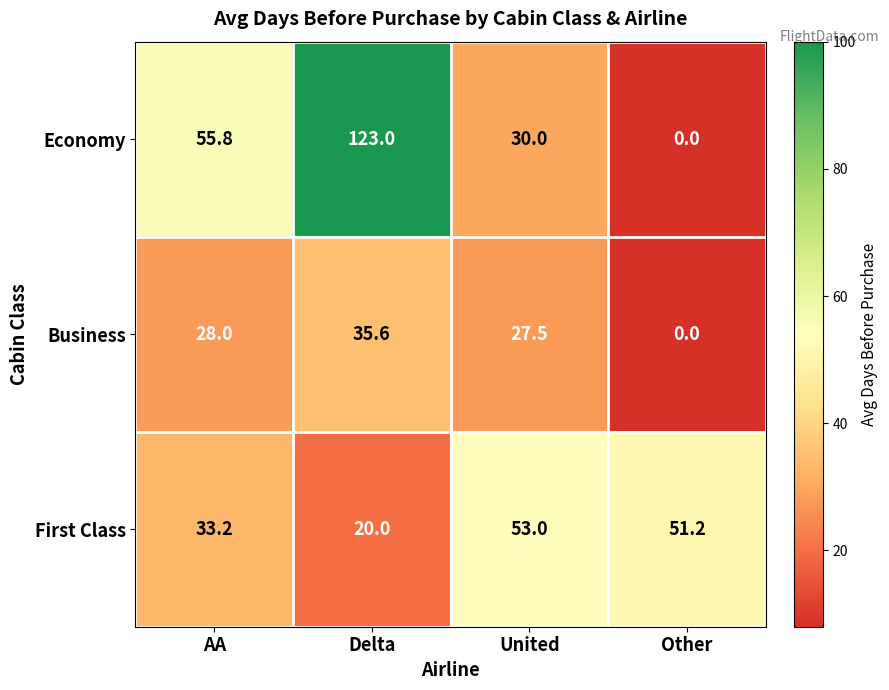

Is it true that Business equals 28.0 at AA?

True